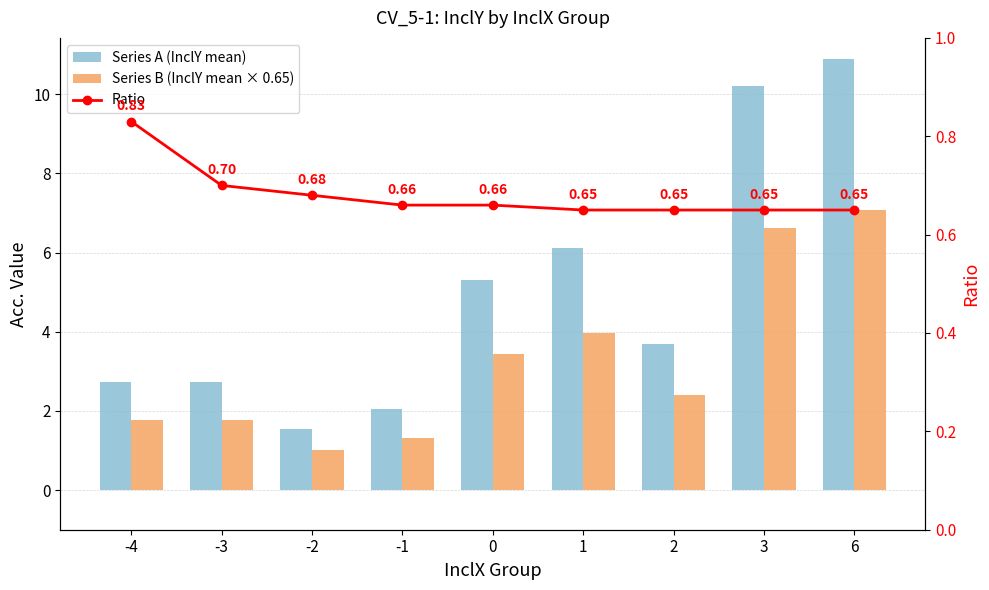

What is the sum of the Ratio values at -1 and -4?

1.5